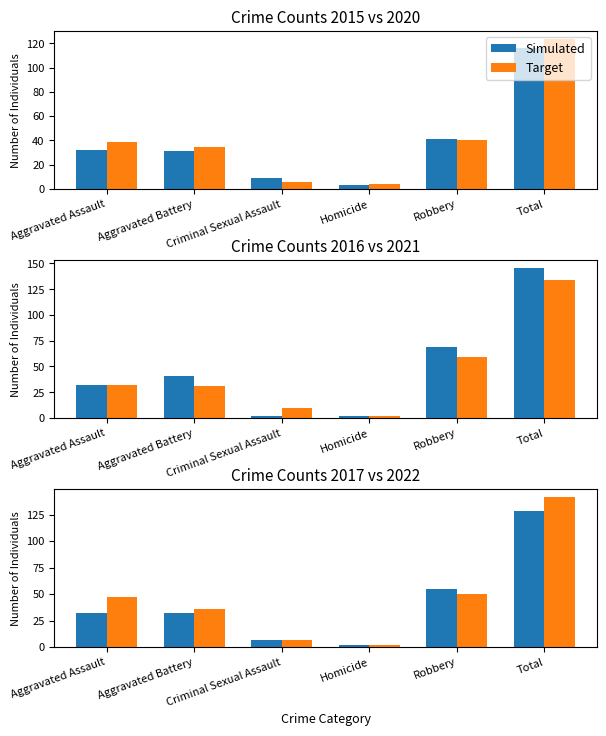

What is the difference between the highest and lowest values at Robbery?

5